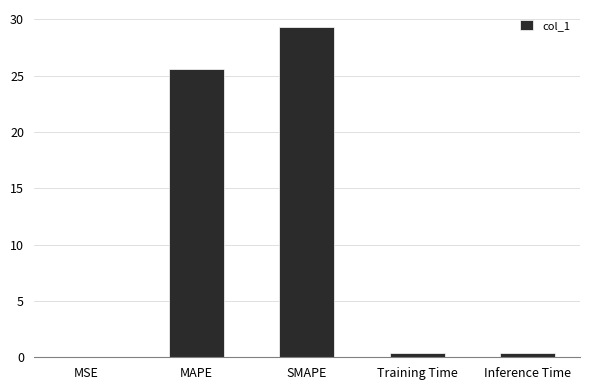

Count the number of categories in the chart.

5